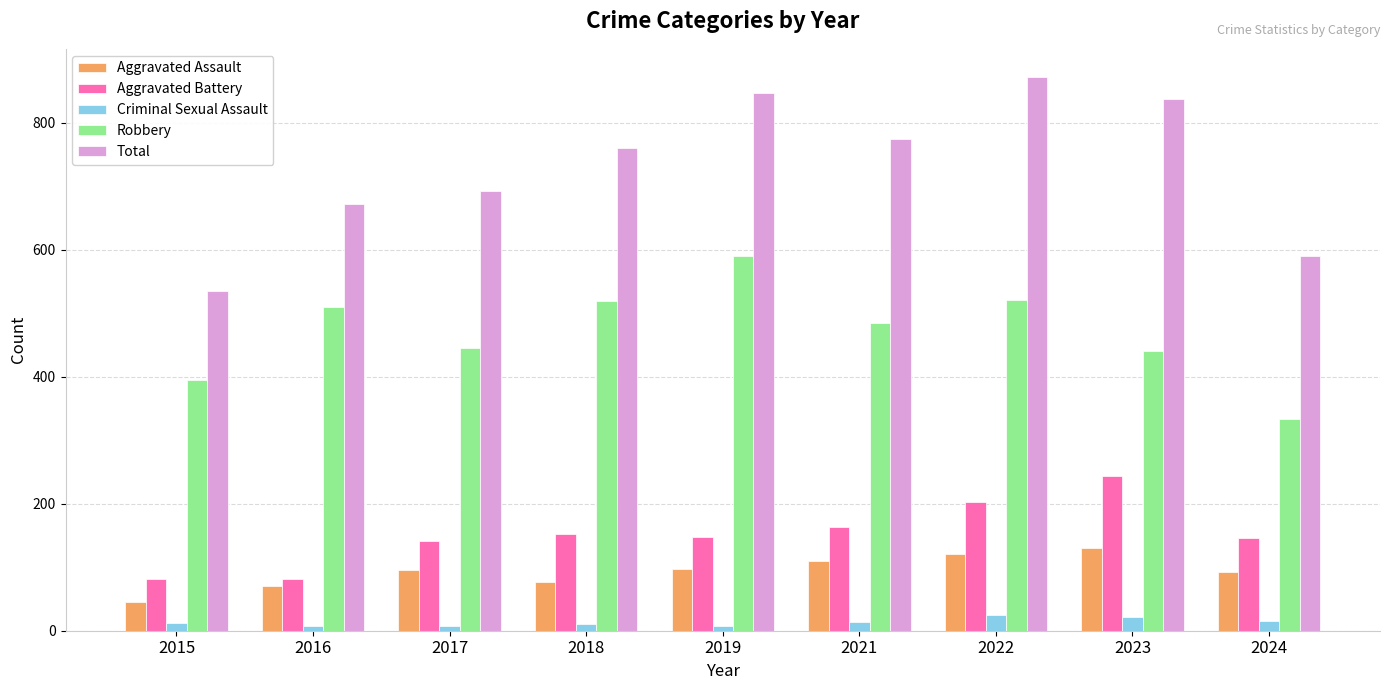

What is the difference between the second highest and minimum values in the Aggravated Battery series?

120